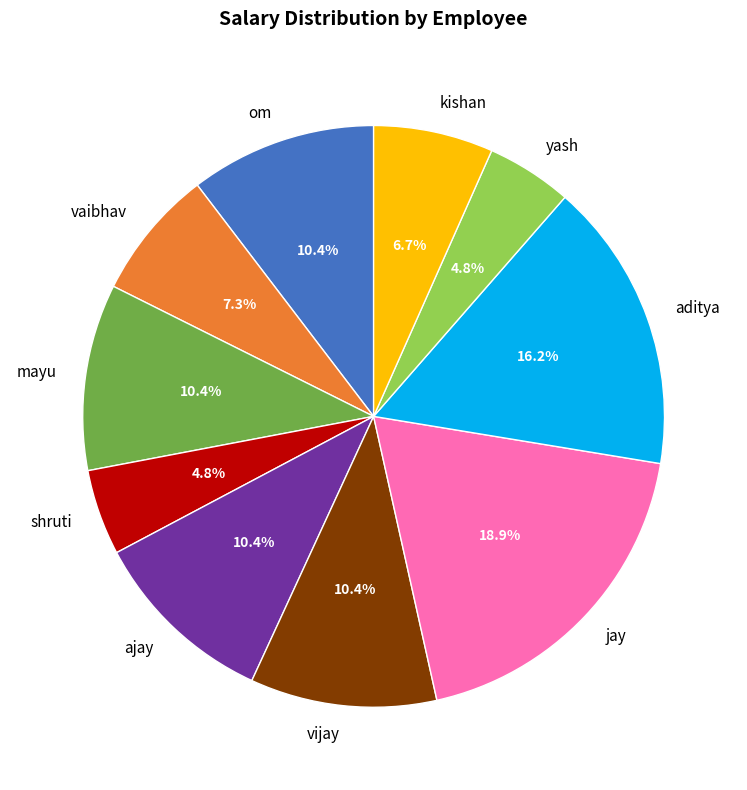

Which has a higher value, yash or vaibhav?

vaibhav